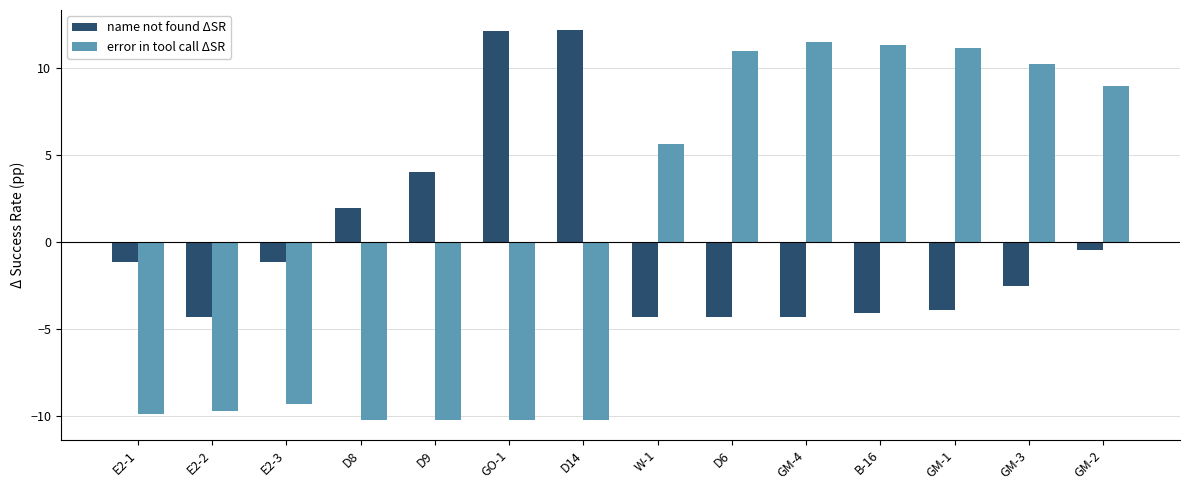

Count the number of data series in this chart.

2